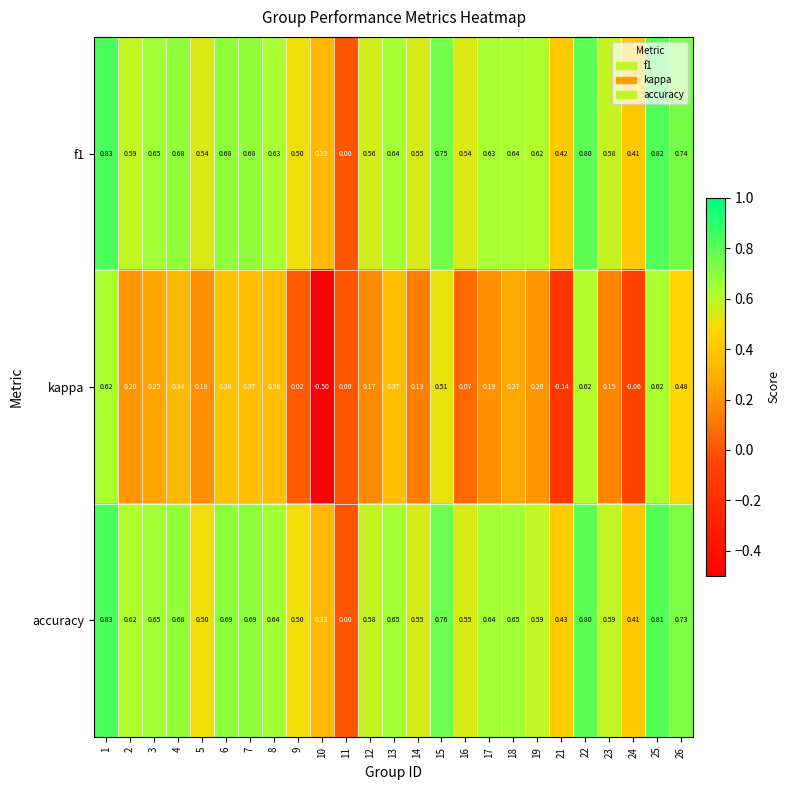

Which series has the largest total across all categories?

accuracy